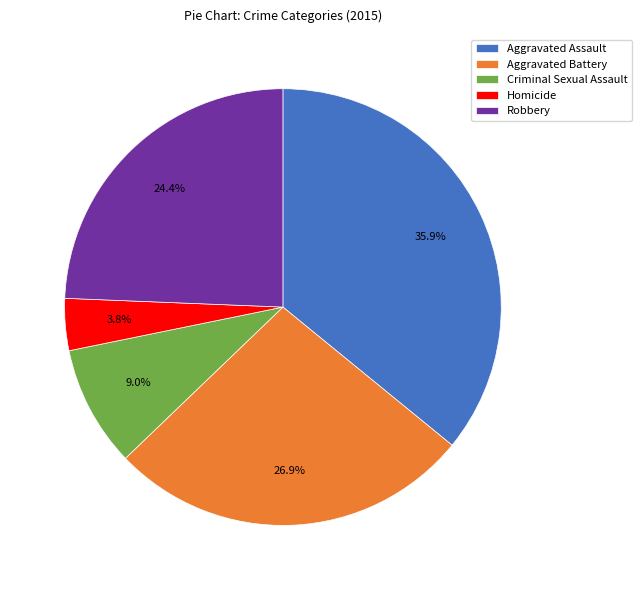

To the nearest percent, what is the difference between the Aggravated Battery and Criminal Sexual Assault slice percentages?

18%